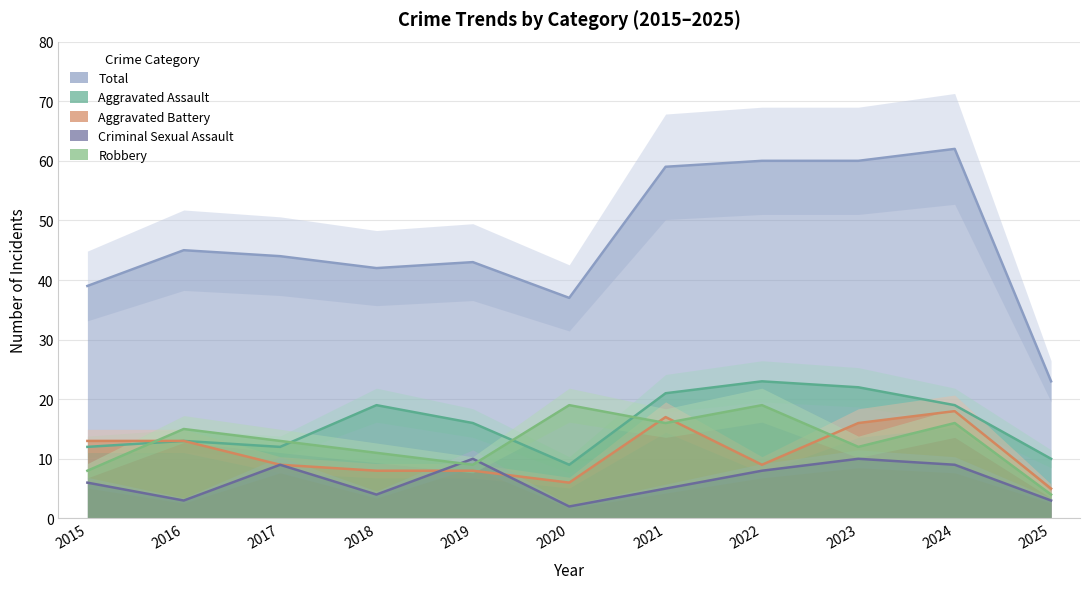

What is the highest value of the Criminal Sexual Assault series?

10